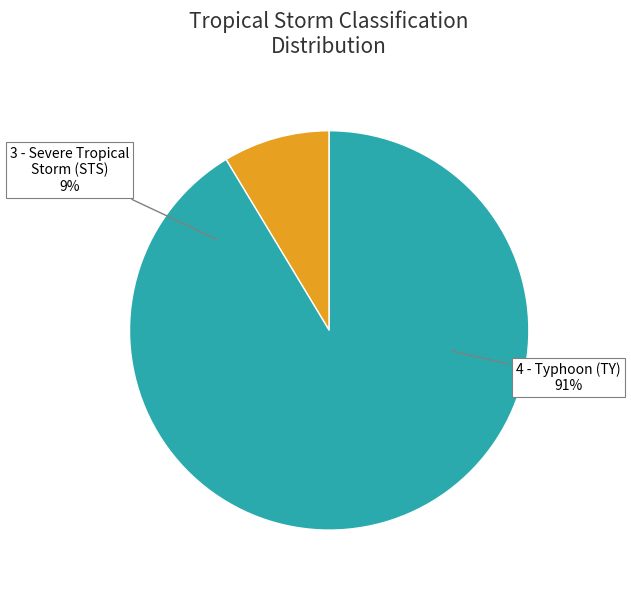

What portion of the pie excludes 3 - Severe Tropical Storm (STS)?

91.4%